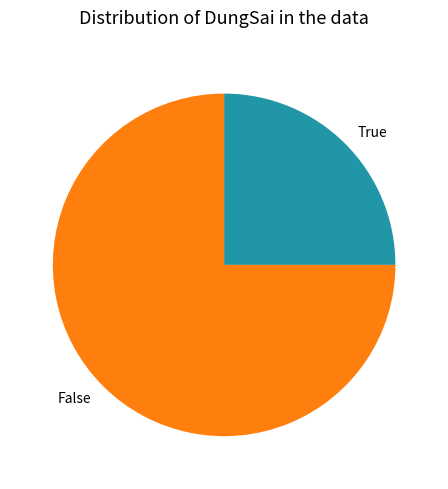

Is it true that True is 36% of the pie?

False